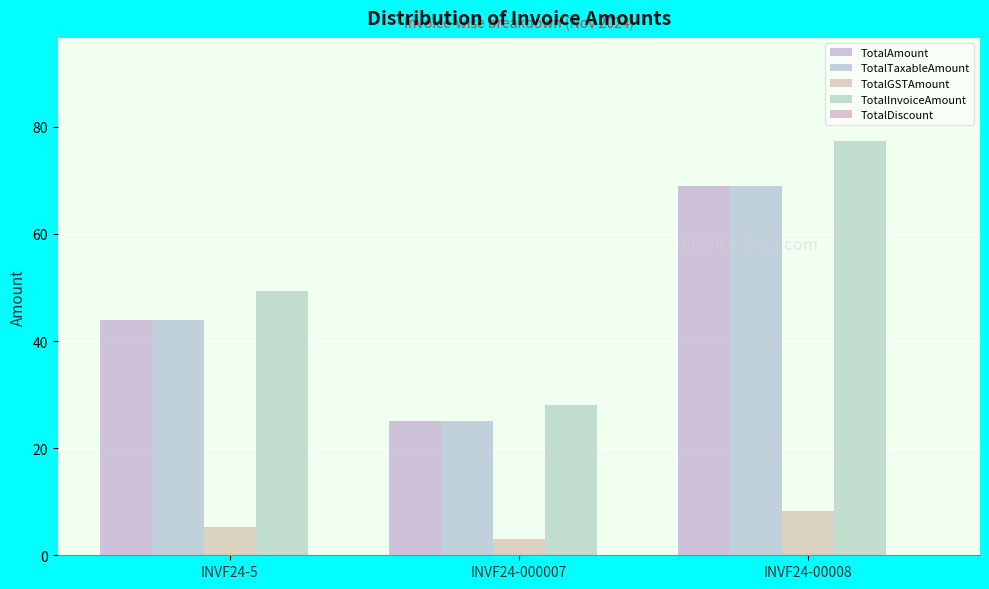

Where is TotalInvoiceAmount nearest to the value 52?

INVF24-5